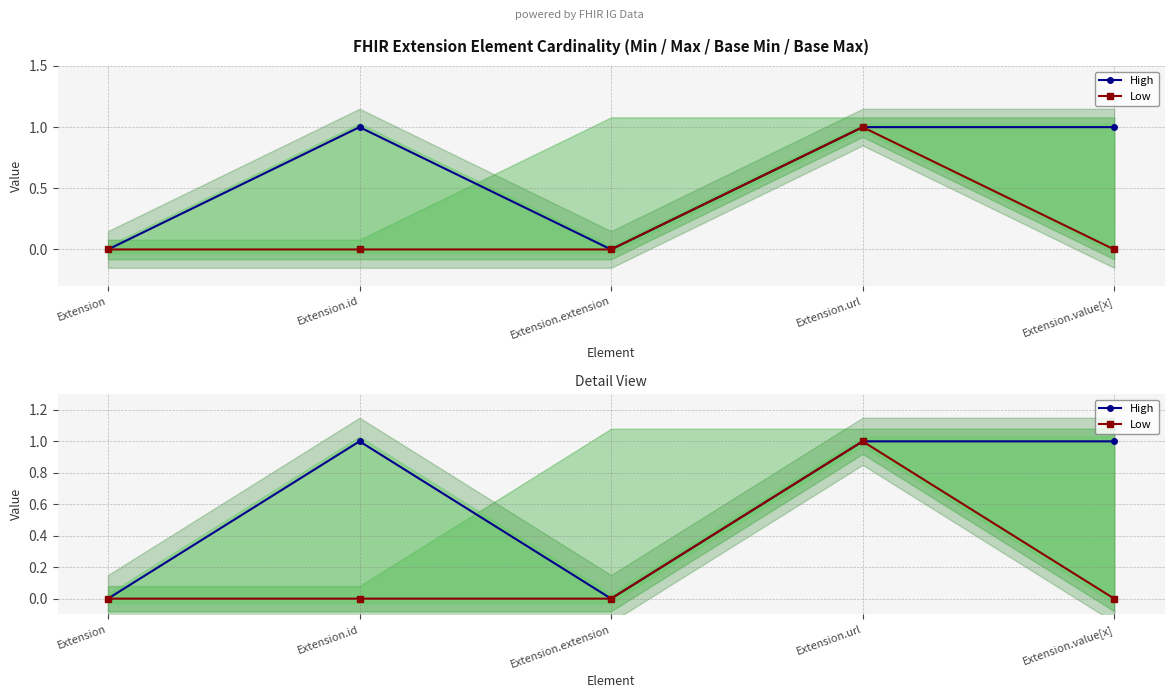

Which category has the lowest value across all series?

Extension